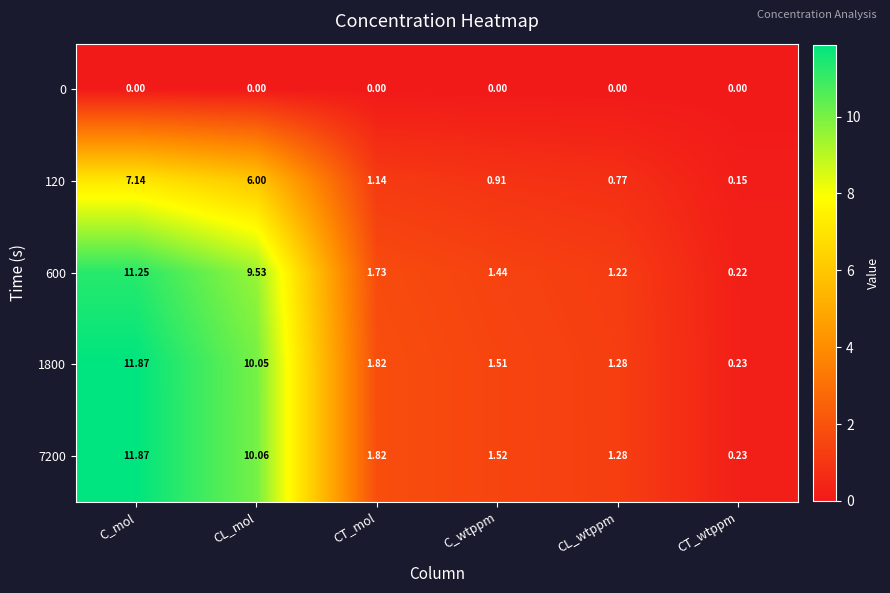

Where is 7200 nearest to the value 6?

CL_mol